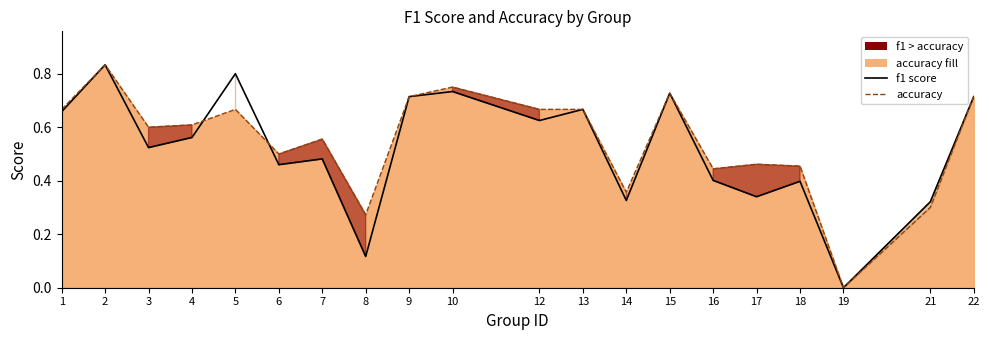

At which category is the sum across all series the highest?

2